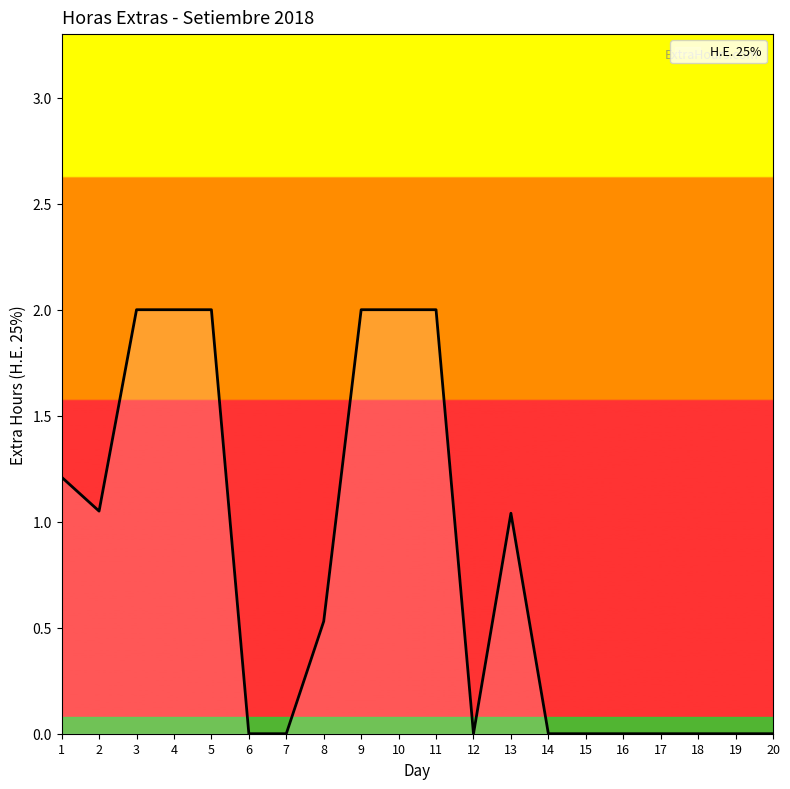

True or false: the data shows -0.7 at 6.

False